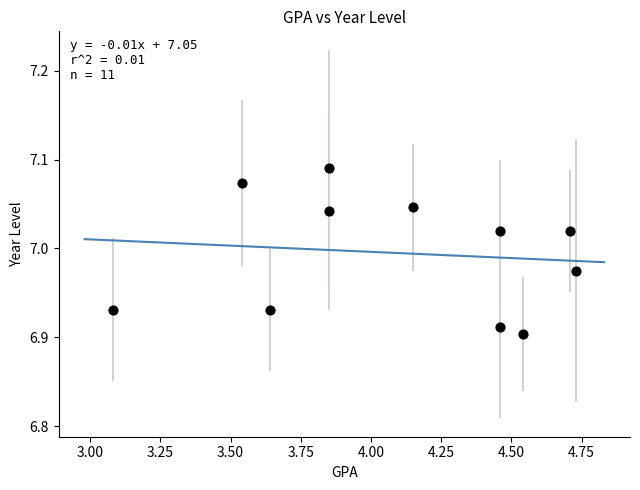

What is the range of X values (max minus min)?

1.7